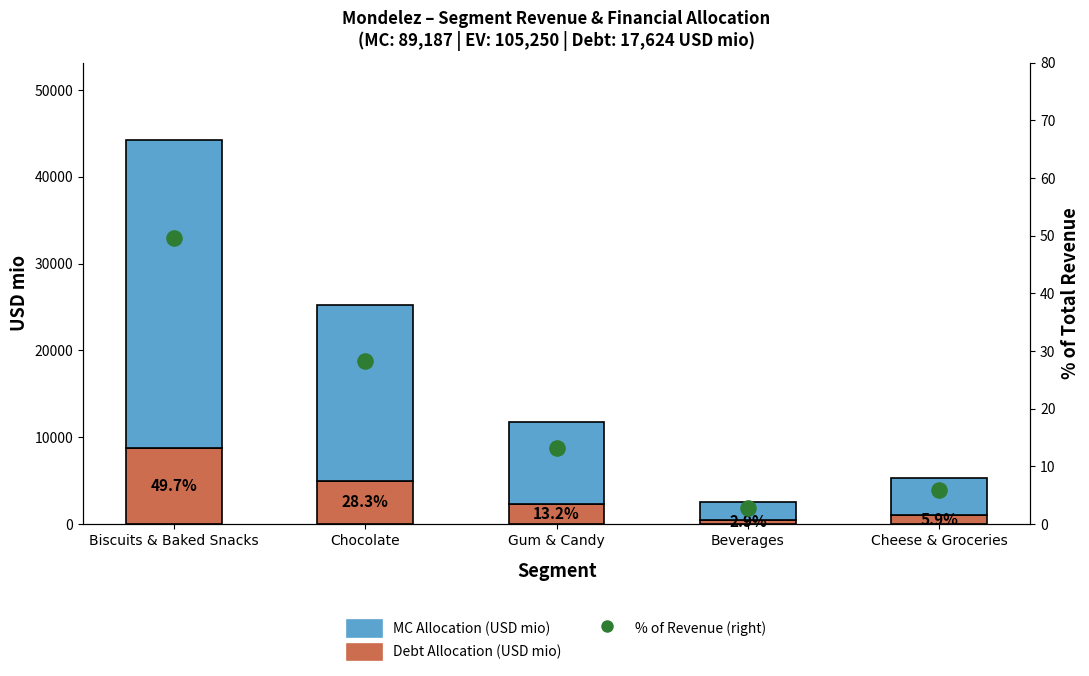

Which series contains the highest Y value?

MC Allocation (USD mio)